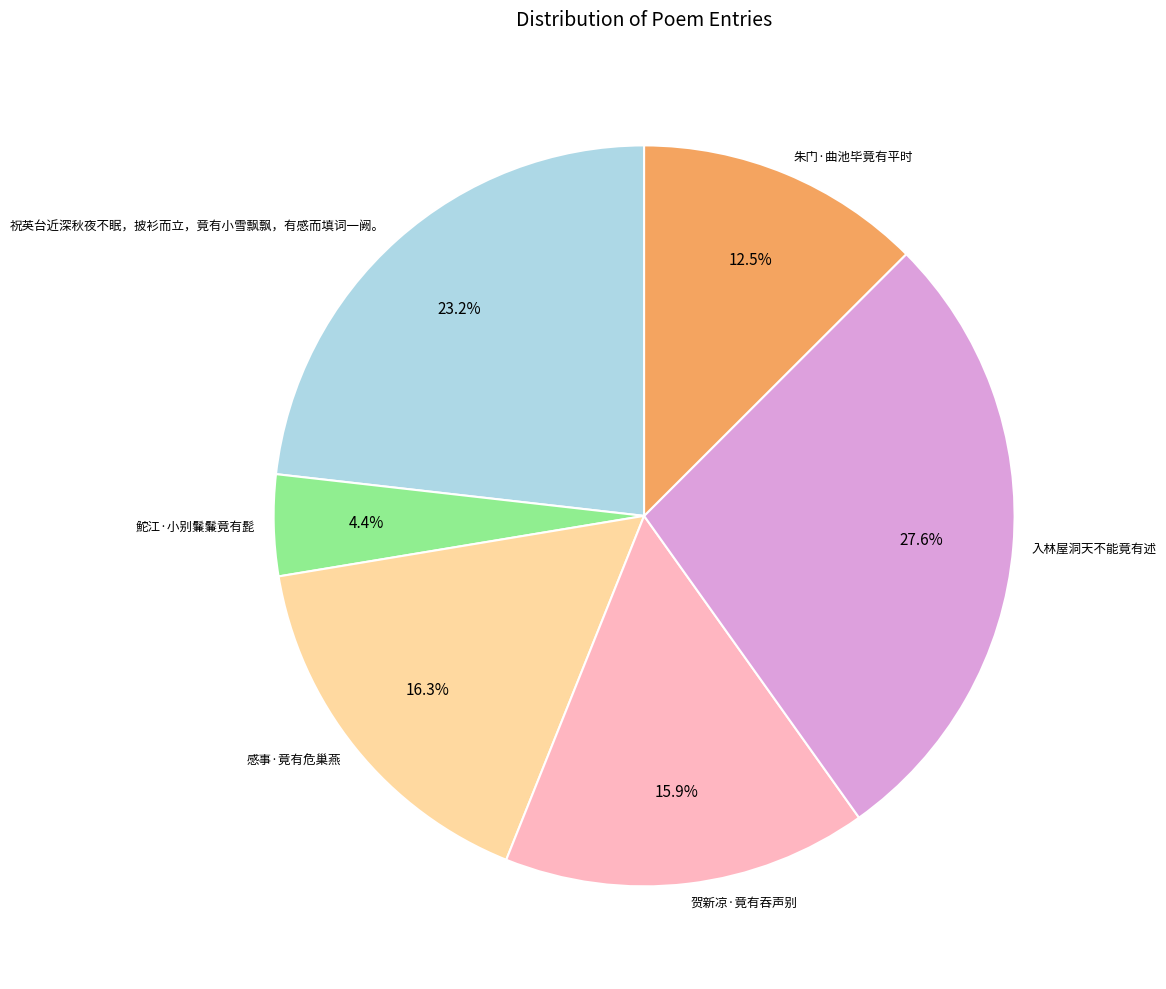

Is there a majority slice in this chart?

No